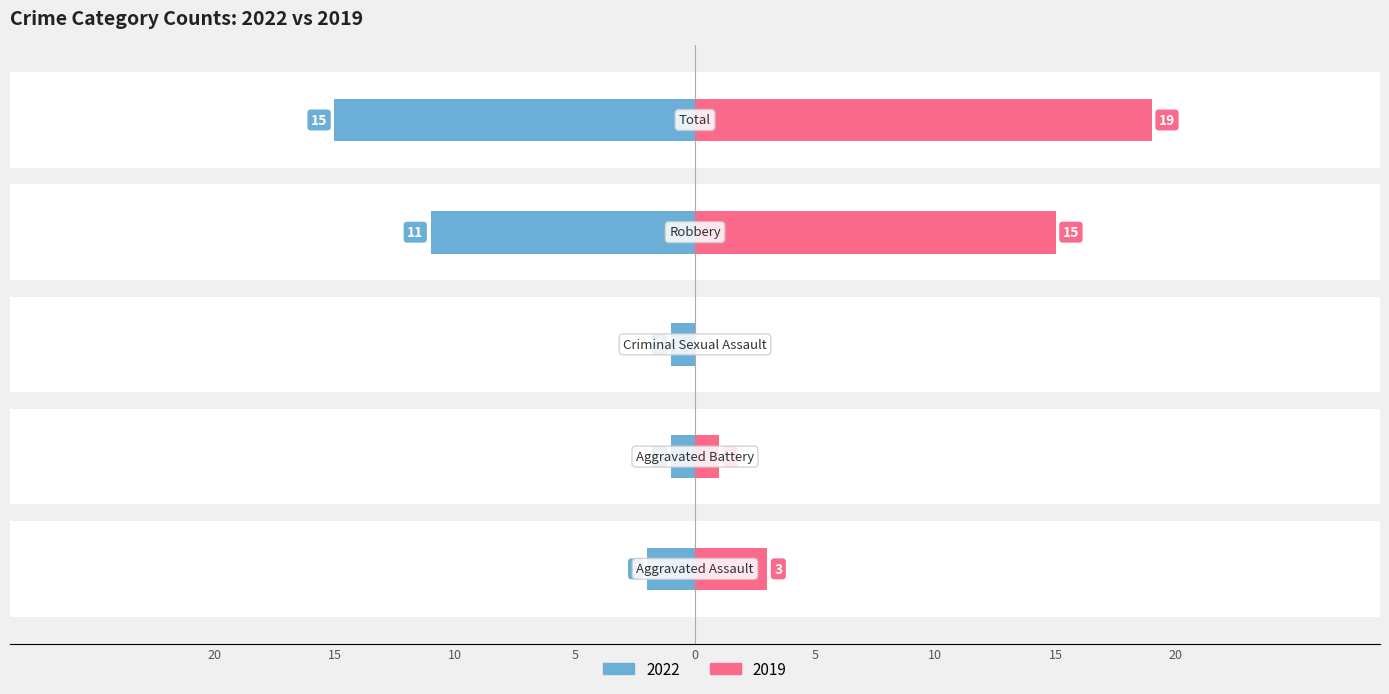

How many values are below -2?

2